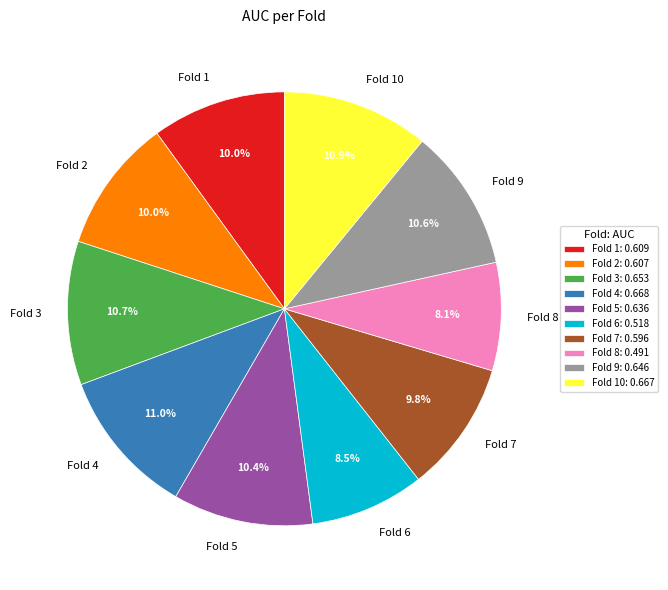

To the nearest percent, what is the combined percentage of Fold 6 and Fold 7?

18%